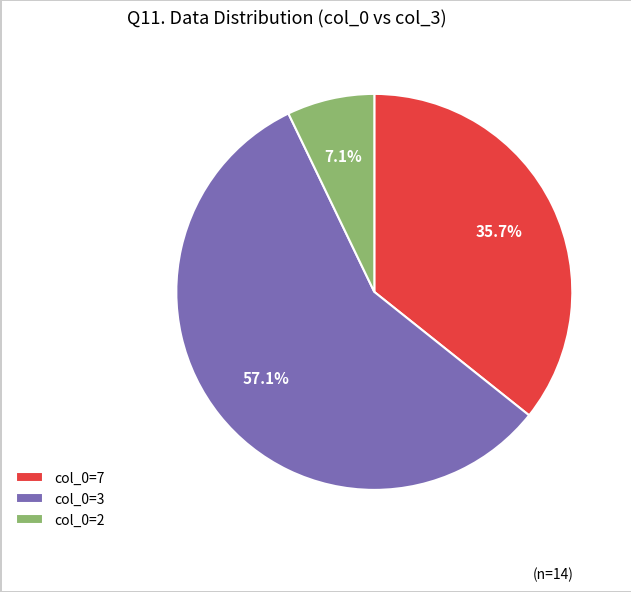

To the nearest percent, what is the average slice percentage?

33%